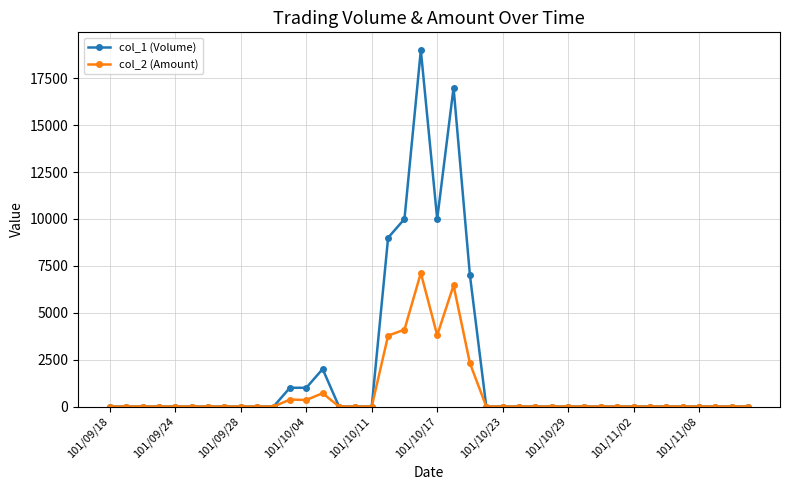

Which series has the largest total across all categories?

col_1 (Volume)